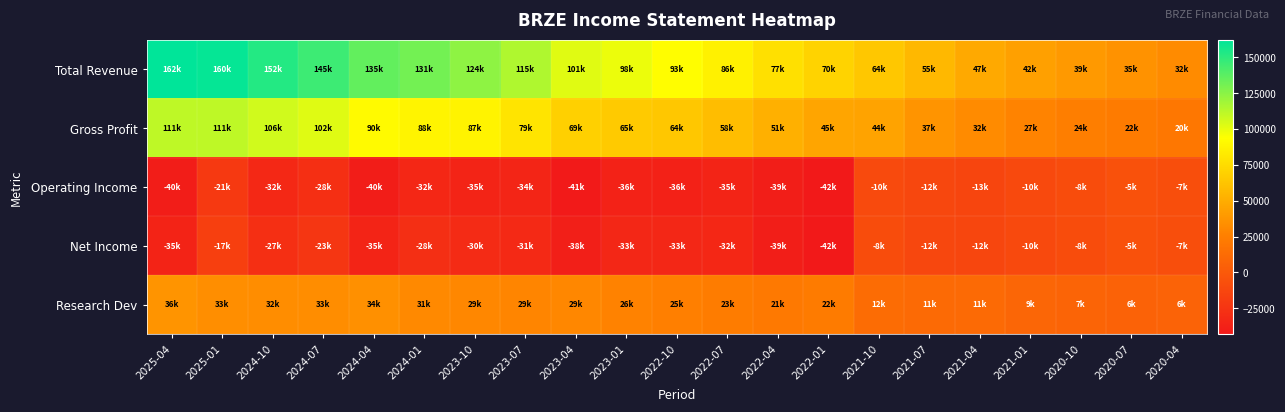

Reading left to right, what are all the values shown in this chart?

Total Revenue: 2025-04=162100	2025-01=160400	2024-10=152100	2024-07=145500	2024-04=135500	2024-01=131000	2023-10=124000	2023-07=115100	2023-04=101800	2023-01=98700	2022-10=93100	2022-07=86100	2022-04=77500	2022-01=70400	2021-10=64000	2021-07=55800	2021-04=47900	2021-01=42900	2020-10=39300	2020-07=35900	2020-04=32000
Gross Profit: 2025-04=111200	2025-01=111100	2024-10=106100	2024-07=102100	2024-04=90900	2024-01=88000	2023-10=87600	2023-07=79600	2023-04=69100	2023-01=65300	2022-10=64000	2022-07=58700	2022-04=51600	2022-01=45600	2021-10=44800	2021-07=37000	2021-04=32100	2021-01=27600	2020-10=24900	2020-07=22900	2020-04=20200
Operating Income: 2025-04=-40200	2025-01=-21300	2024-10=-32600	2024-07=-28000	2024-04=-40100	2024-01=-32900	2023-10=-35100	2023-07=-34800	2023-04=-41900	2023-01=-36500	2022-10=-36900	2022-07=-35100	2022-04=-39600	2022-01=-42600	2021-10=-10400	2021-07=-12100	2021-04=-13000	2021-01=-10500	2020-10=-8800	2020-07=-5600	2020-04=-7300
Net Income: 2025-04=-35800	2025-01=-17200	2024-10=-27900	2024-07=-23000	2024-04=-35600	2024-01=-28300	2023-10=-30700	2023-07=-31700	2023-04=-38500	2023-01=-33500	2022-10=-33400	2022-07=-32900	2022-04=-39300	2022-01=-42900	2021-10=-8700	2021-07=-12200	2021-04=-12800	2021-01=-10500	2020-10=-8800	2020-07=-5400	2020-04=-7000
Research Dev: 2025-04=36800	2025-01=33600	2024-10=32900	2024-07=33100	2024-04=34400	2024-01=31100	2023-10=29900	2023-07=29100	2023-04=29700	2023-01=26800	2022-10=25600	2022-07=23300	2022-04=21600	2022-01=22900	2021-10=12700	2021-07=11600	2021-04=11800	2021-01=9000	2020-10=7400	2020-07=6100	2020-04=6600